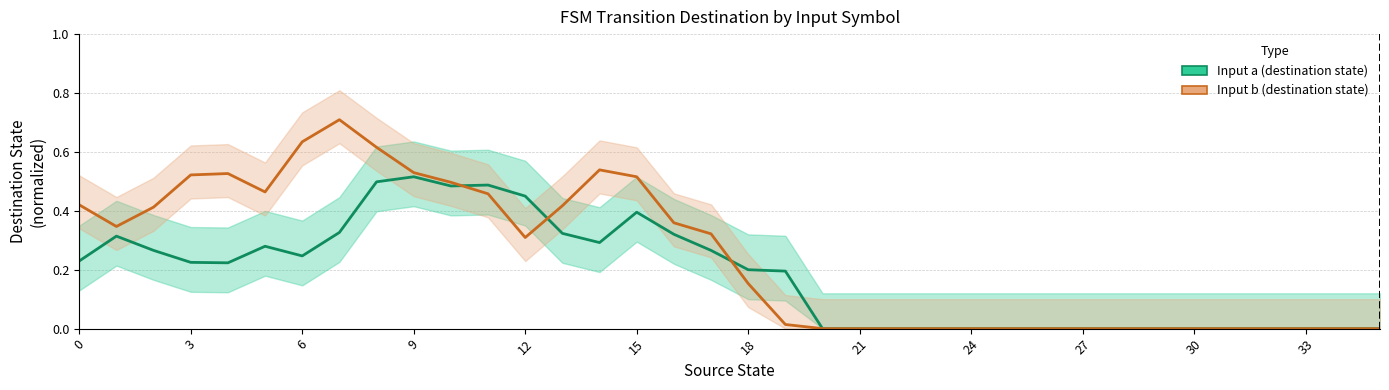

At how many categories does at least one series exceed 0?

20